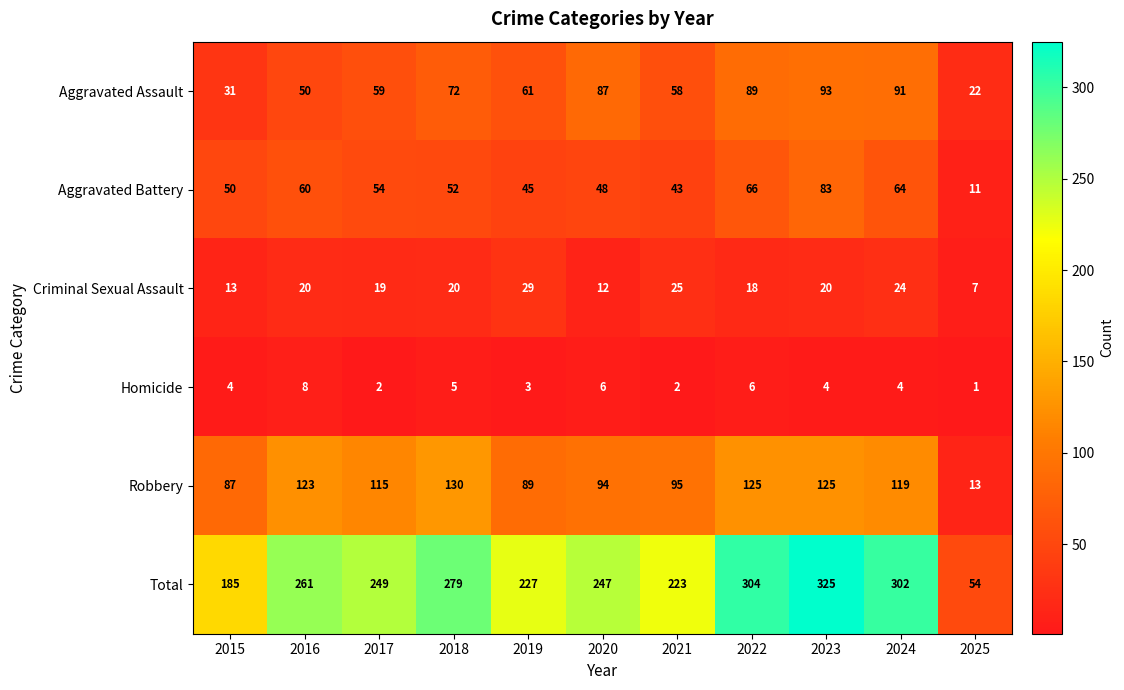

Which series changed the most between 2016 and 2017?

Total